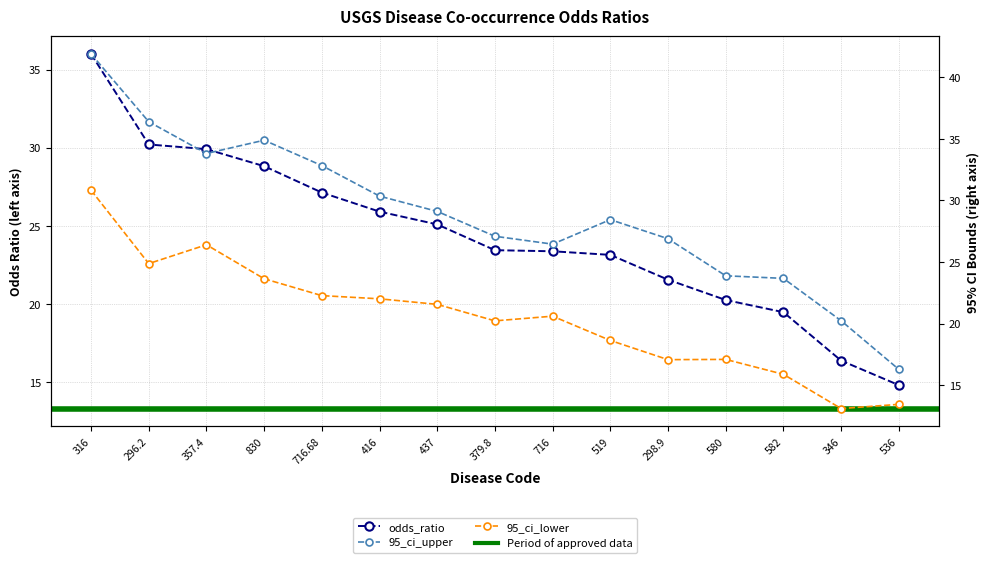

What is the label of the 5th point from the right?

298.9